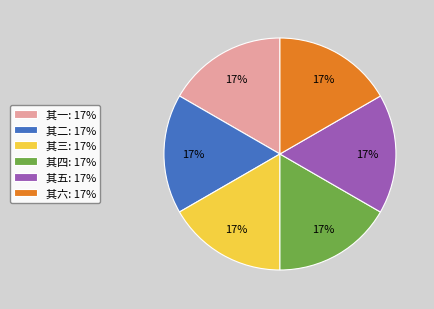

How many slices are in this pie chart?

6